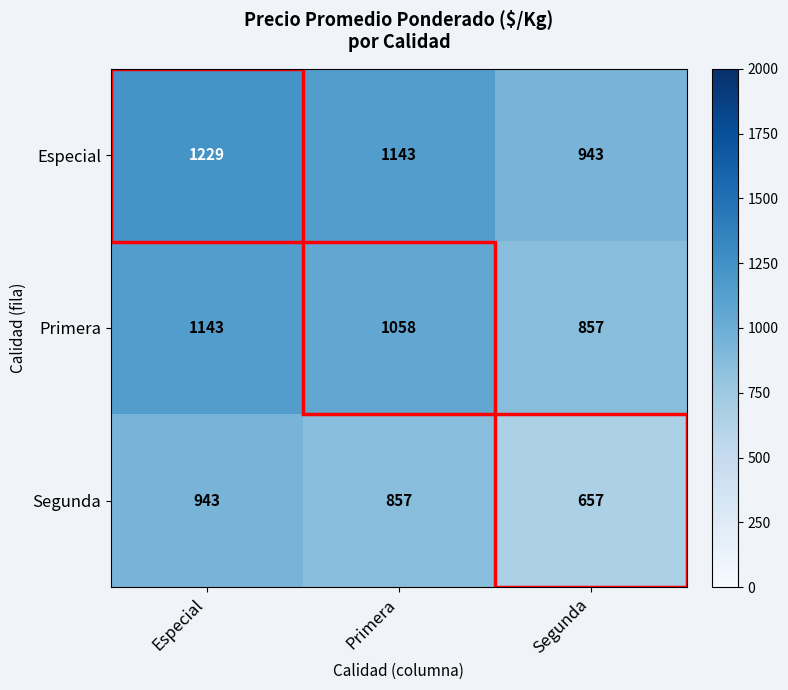

What is the sum of the Primera values at Primera and Segunda?

1915